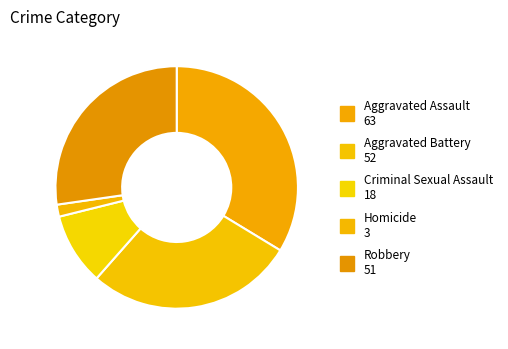

Does Robbery account for over 50% of the chart?

No